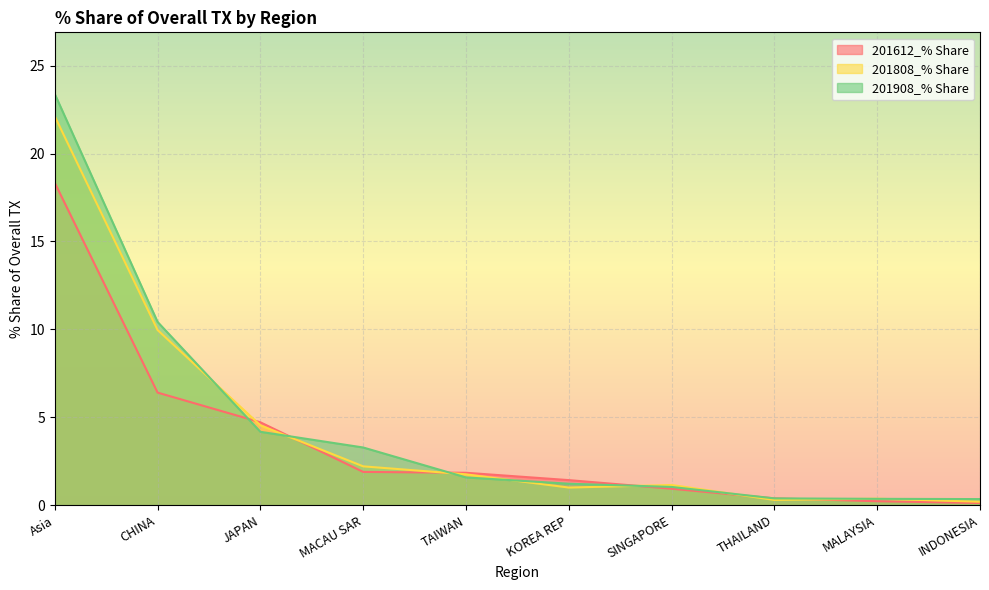

At which label does 201612_% Share reach its peak?

Asia